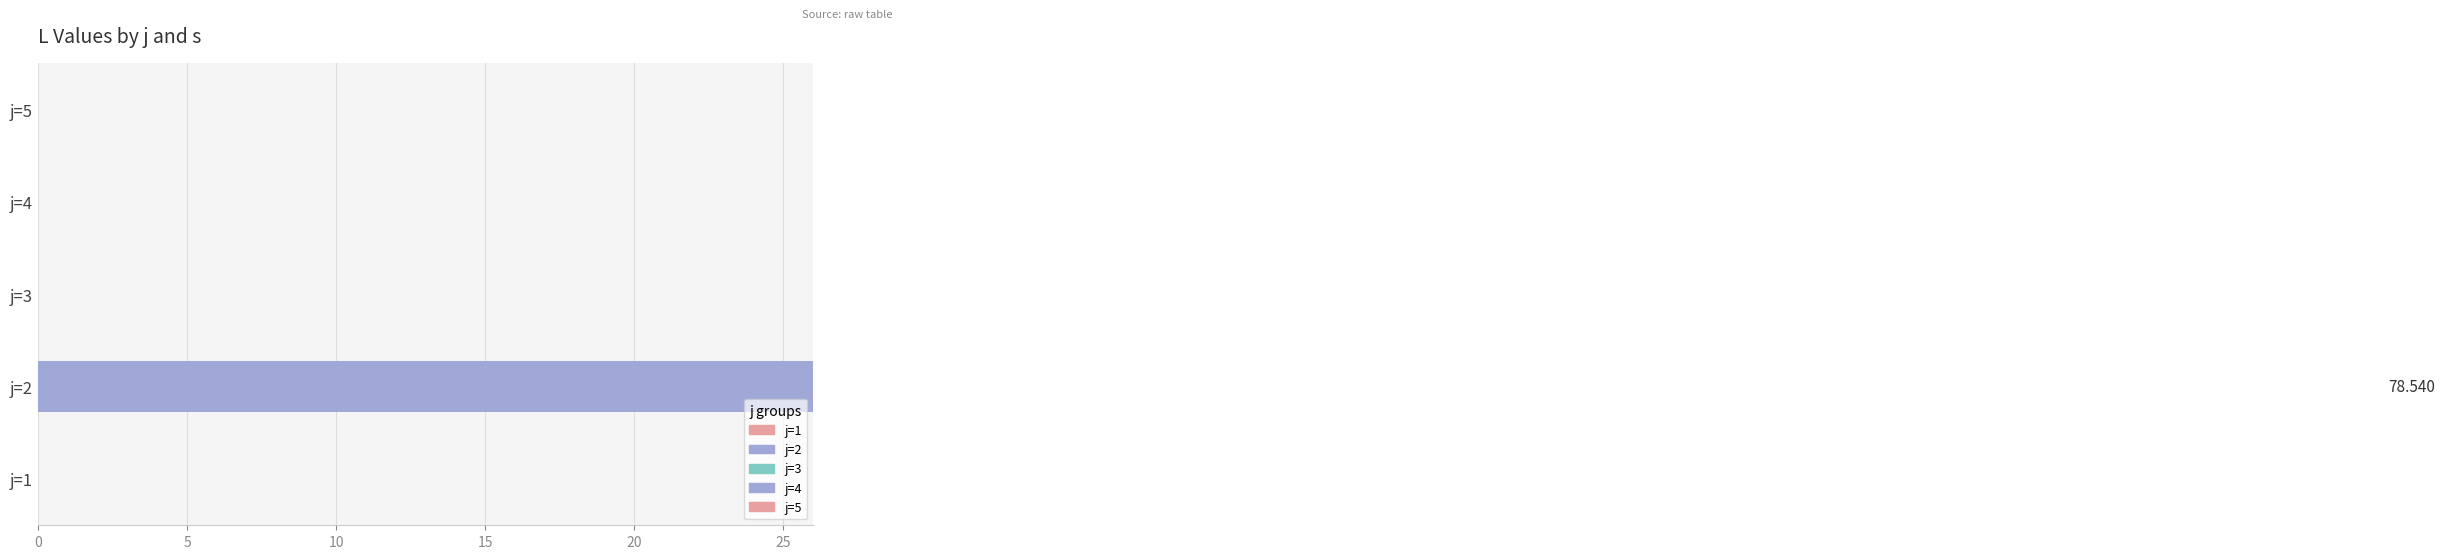

What is the greatest value displayed?

78.5